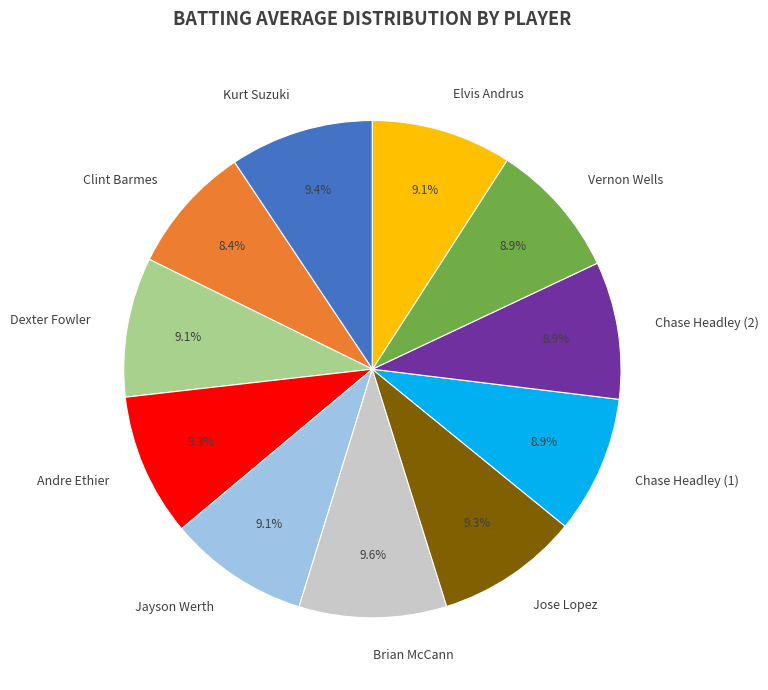

To the nearest percent, what percentage of the pie is Elvis Andrus?

9%